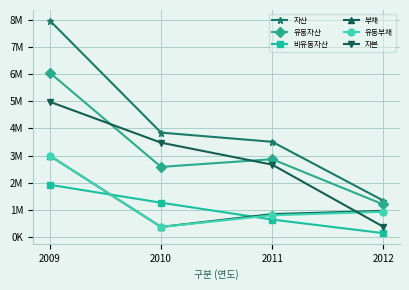

What are all the series names shown in the legend?

자산, 유동자산, 비유동자산, 부채, 유동부채, 자본